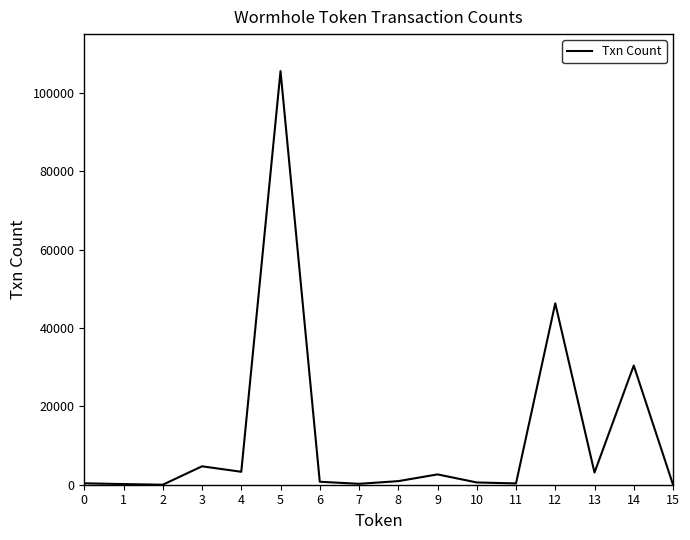

What is the maximum value shown in the chart?

105566